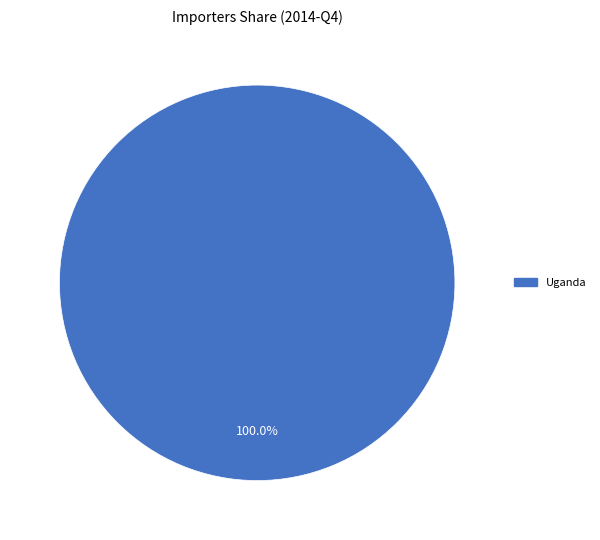

Does any single category account for the majority?

Yes